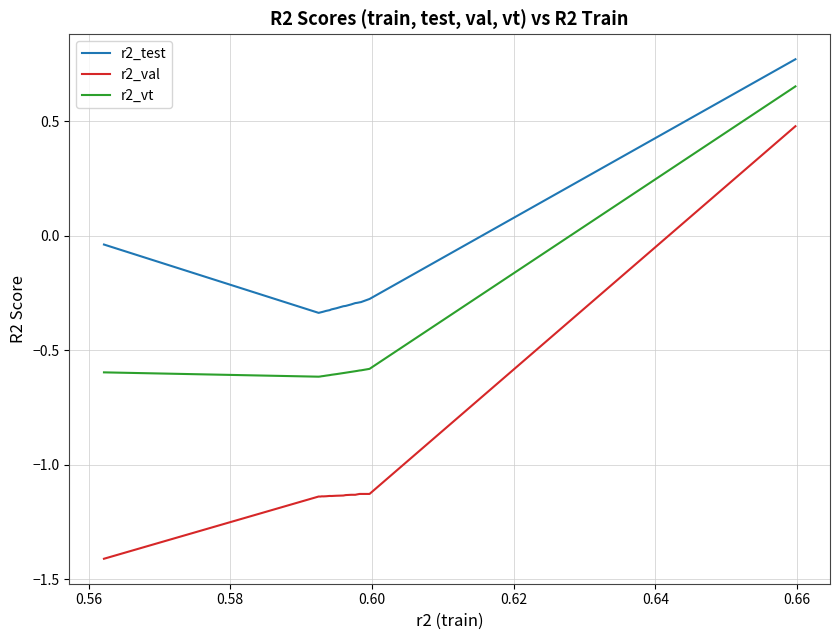

What is the difference between the maximum and minimum values in the r2_val series?

1.9